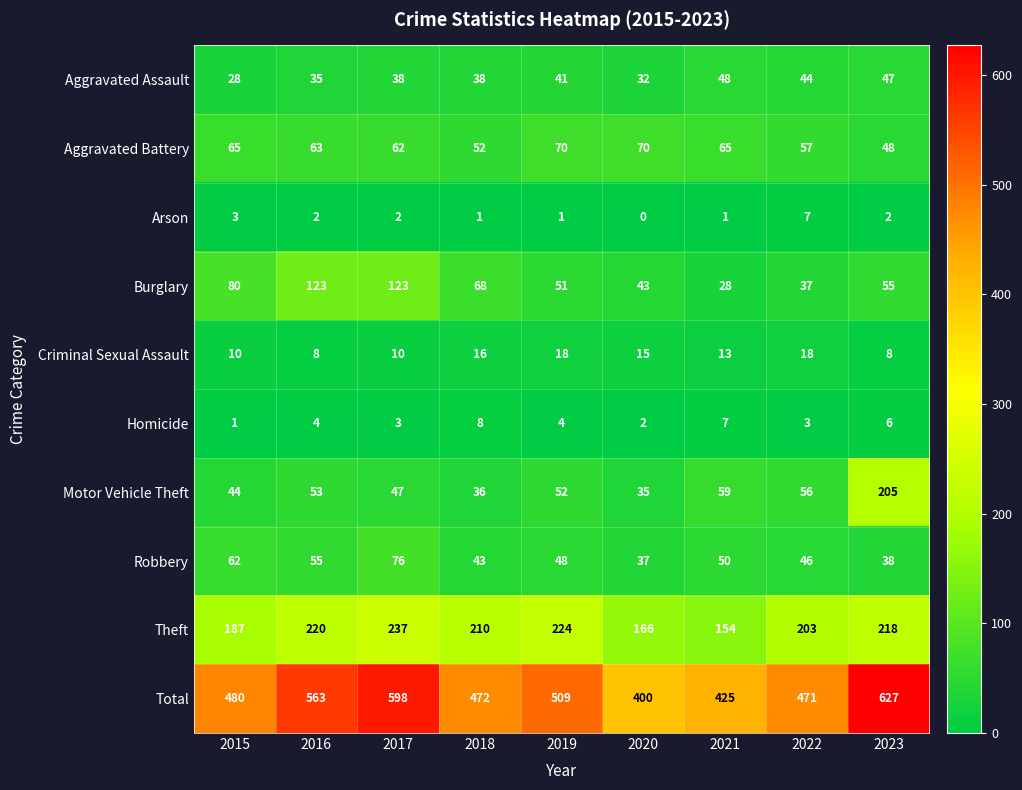

At which label does Motor Vehicle Theft first exceed 52?

2016